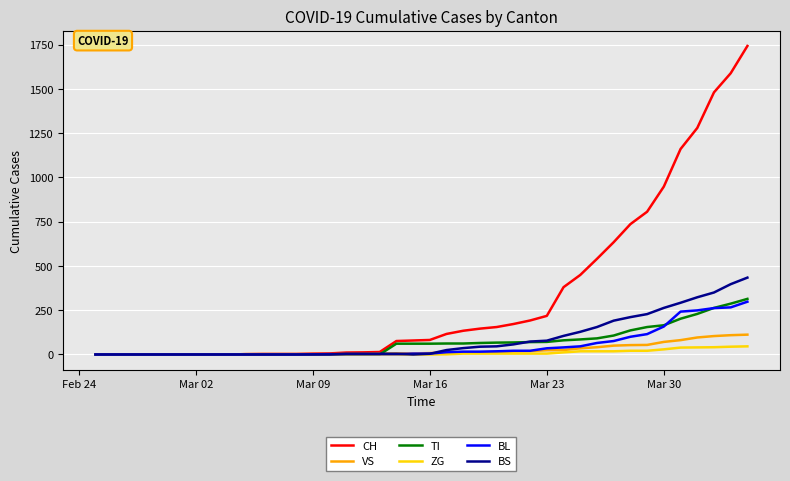

What is the maximum value for BS?

434